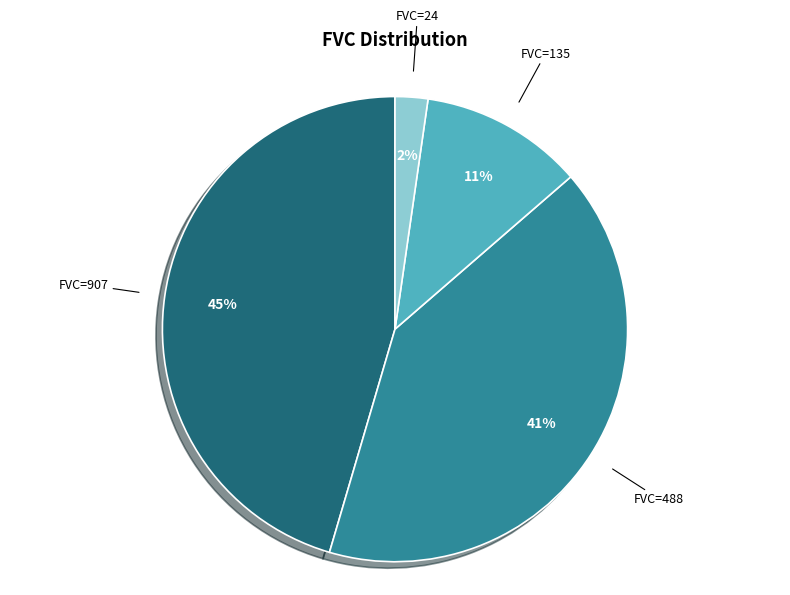

Combined, do FVC=488 and FVC=24 account for over 50%?

No